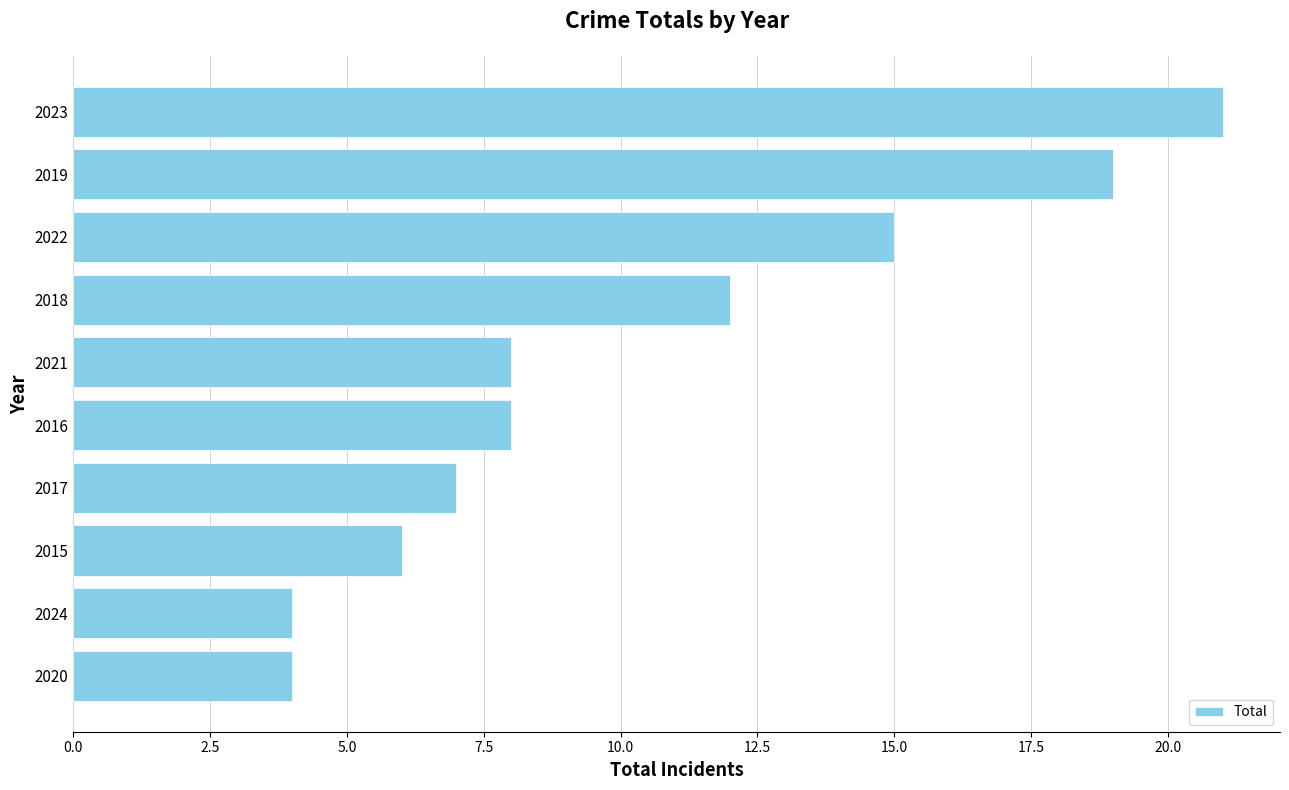

What is the maximum value shown in the chart?

21